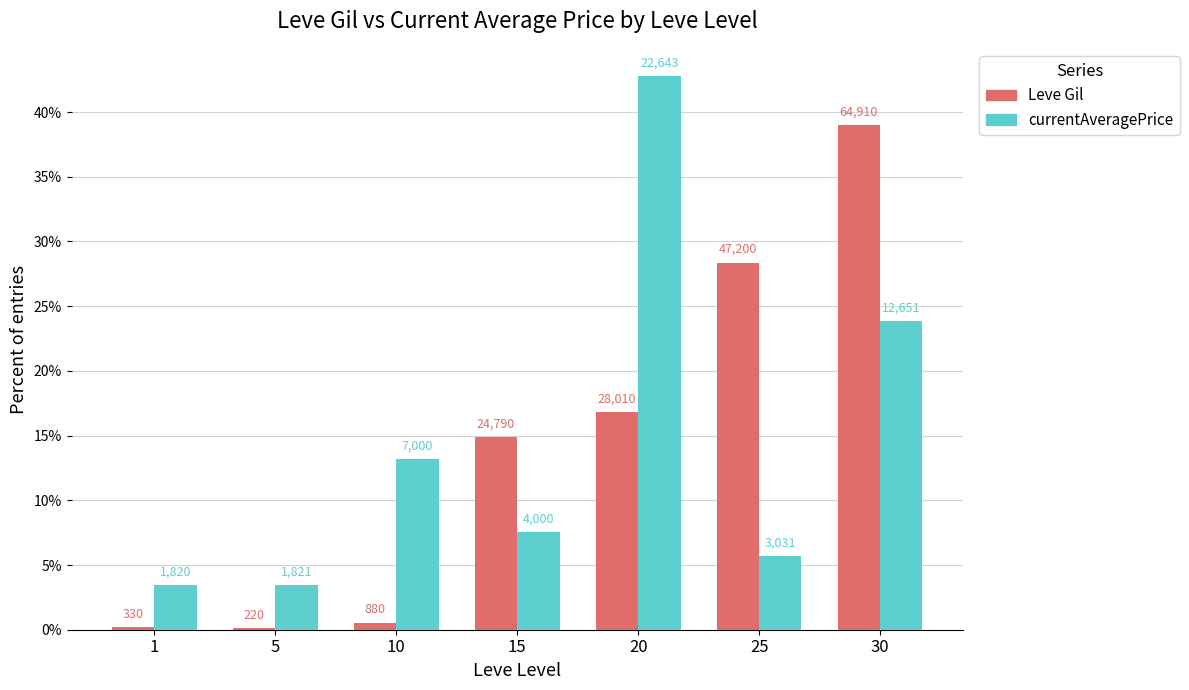

What is the difference between the maximum and second lowest values in the currentAveragePrice series?

39.3